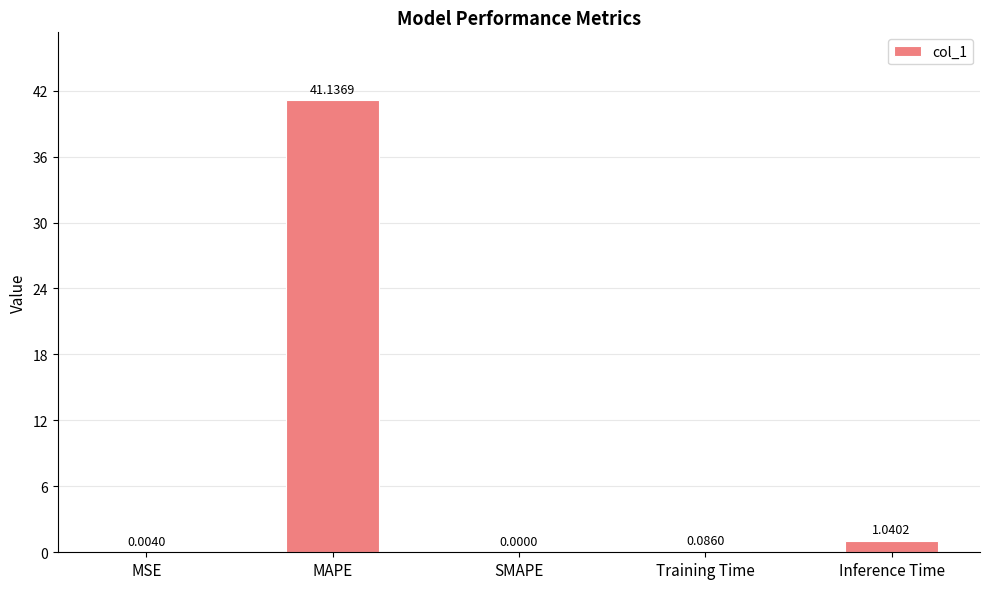

How many values exceed 0?

4